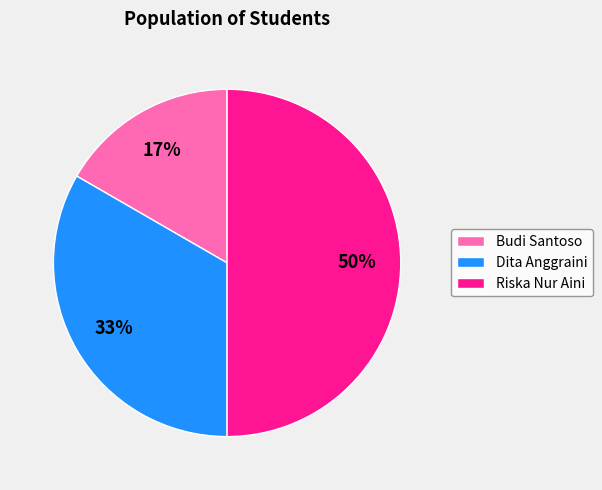

Does Dita Anggraini represent more than half of the total?

No